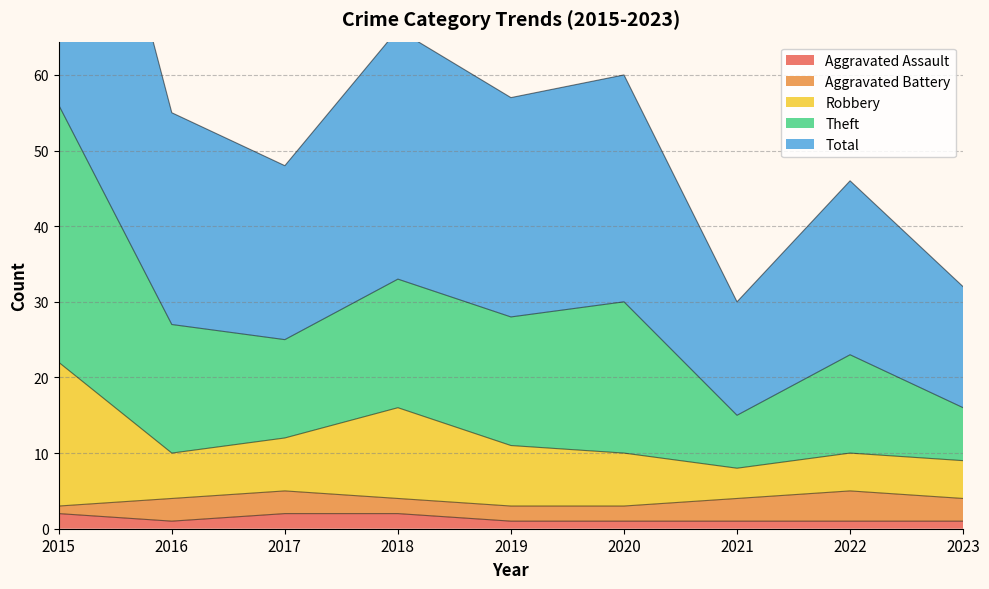

How many data points in Aggravated Assault are above 1?

3